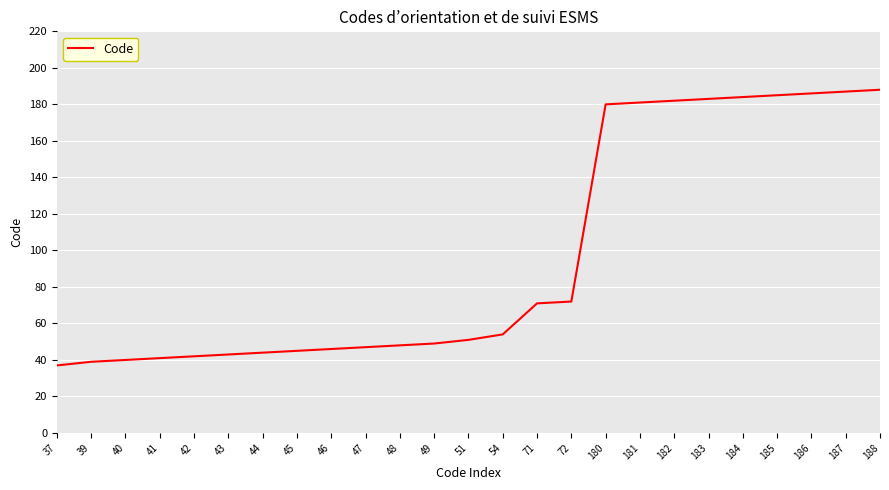

What is the difference between the maximum and minimum values?

151